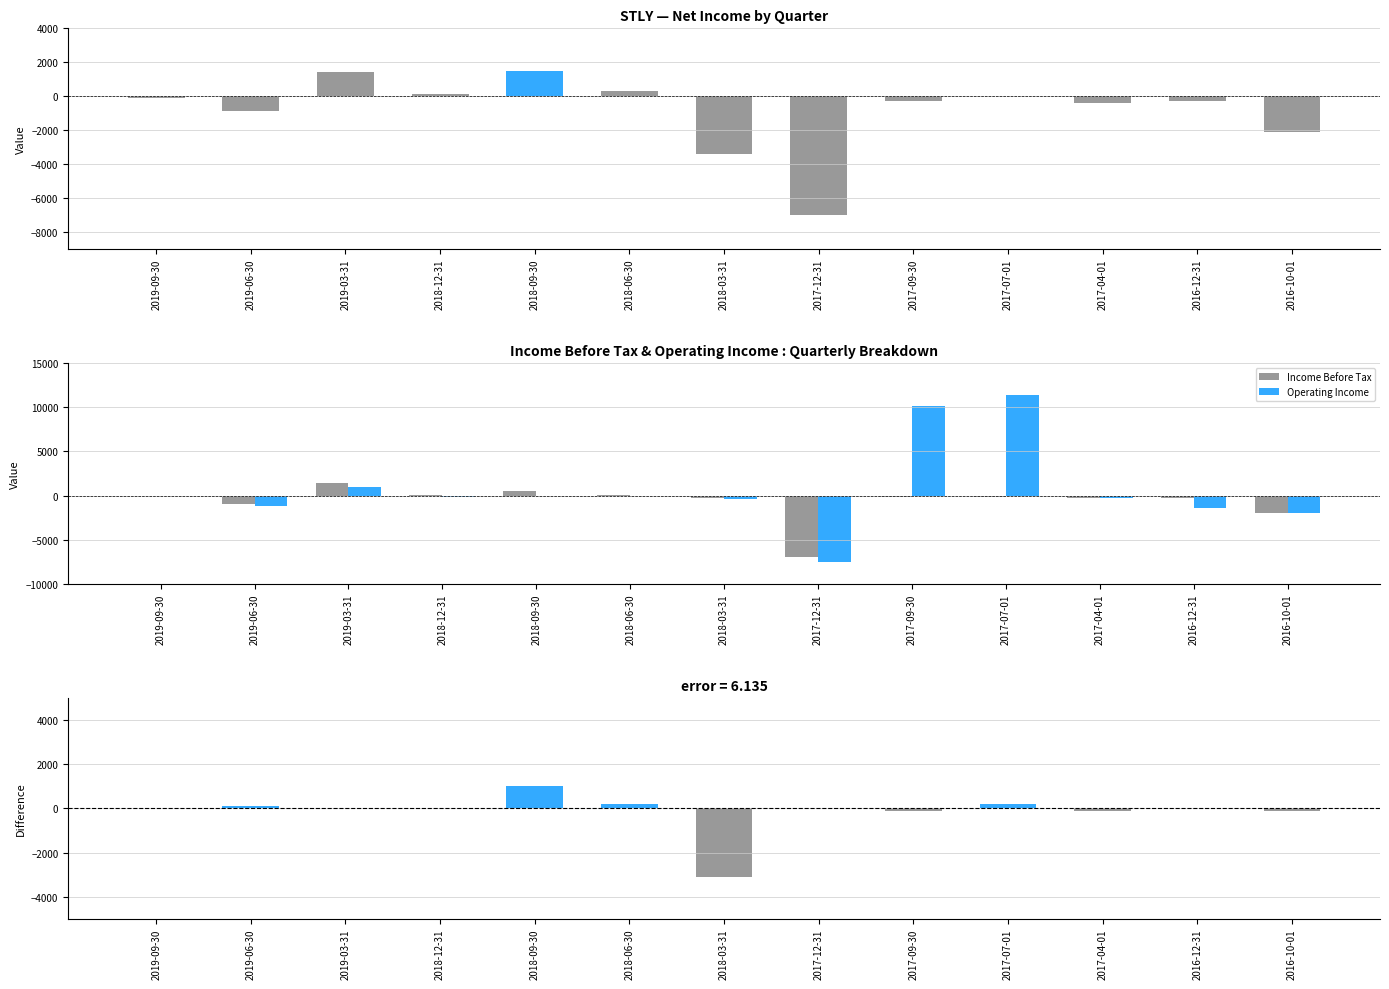

Is it true that Net Income - Income Before Tax equals 1895 at 2019-09-30?

False